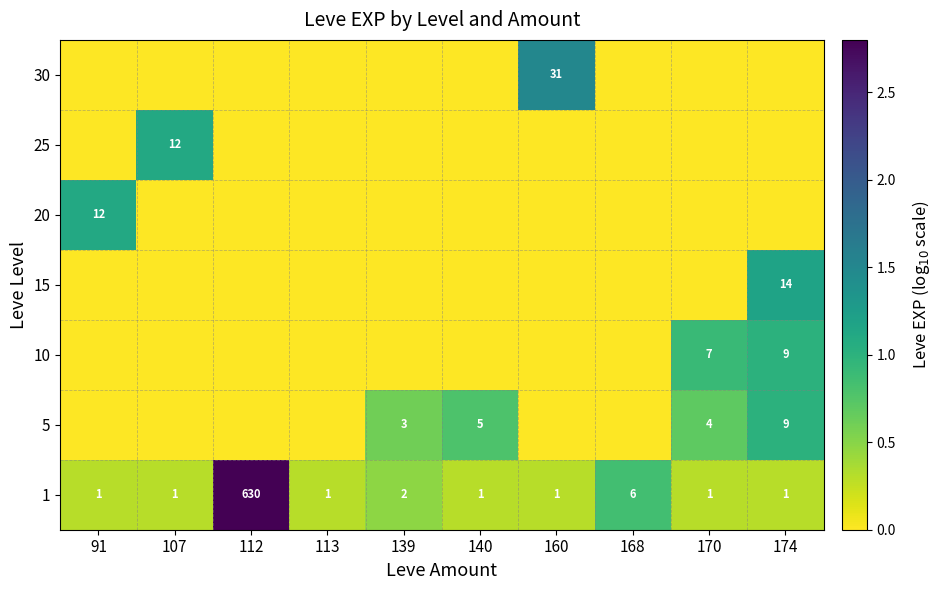

True or false: 1 has a value of 1 at 140.

True